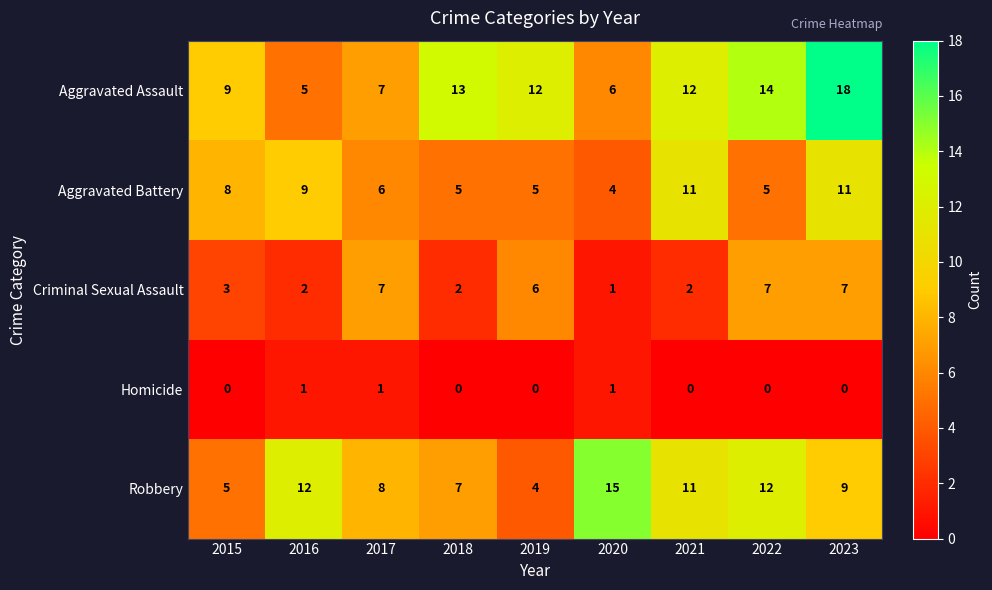

Count the number of data series in this chart.

5